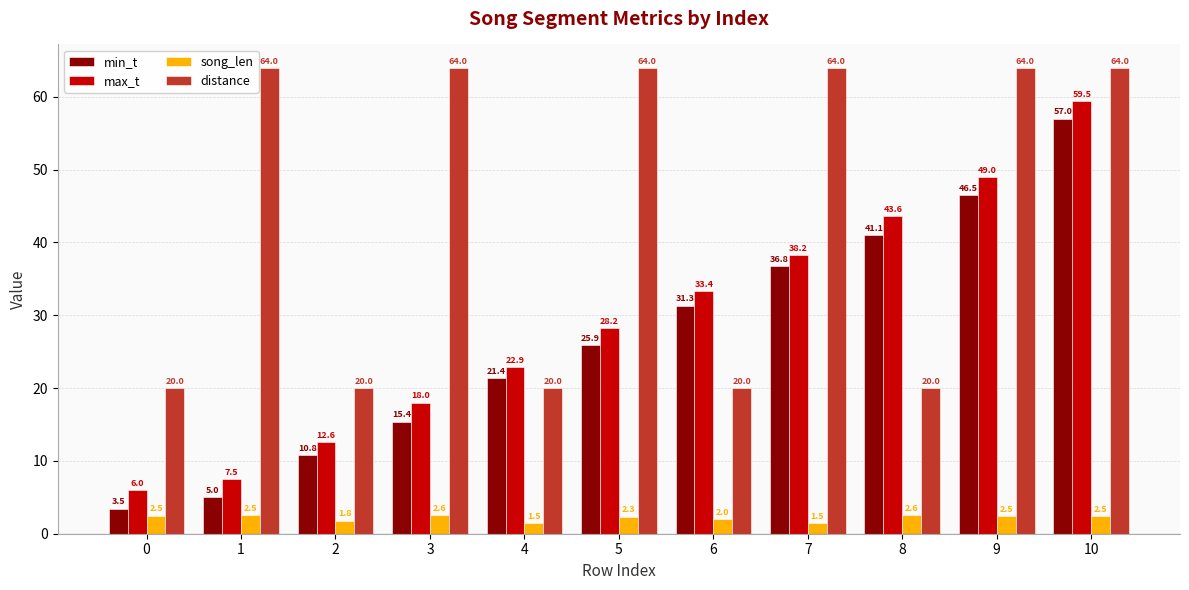

What is the difference between the second highest and second lowest values in the min_t series?

41.5